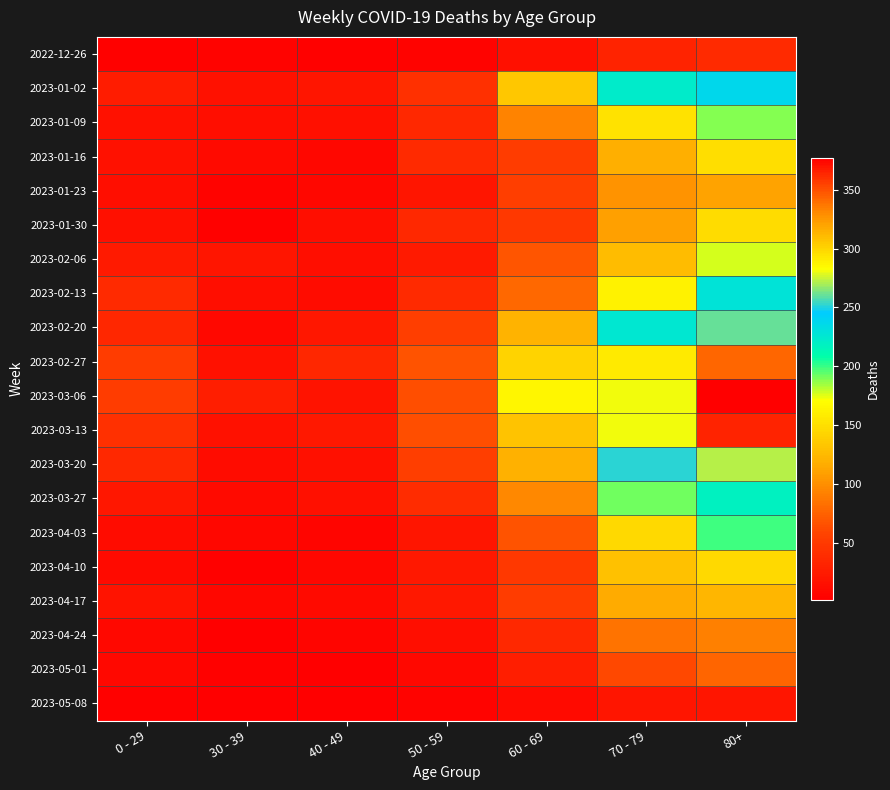

At which category does the chart reach its minimum across all series?

40 - 49